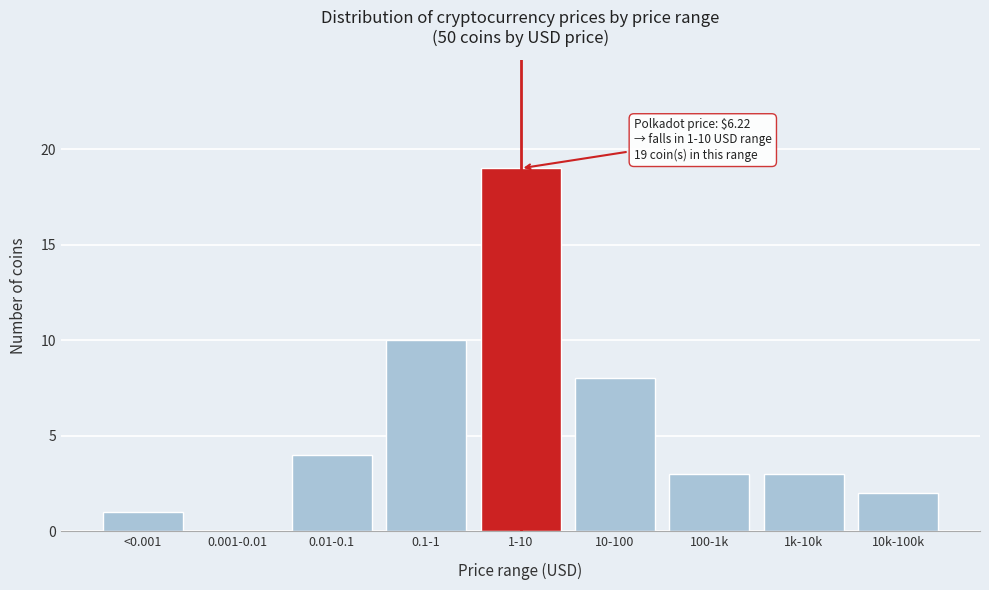

Reading left to right, list all the values displayed in this chart.

<0.001=1	0.001-0.01=0	0.01-0.1=4	0.1-1=10	1-10=19	10-100=8	100-1k=3	1k-10k=3	10k-100k=2